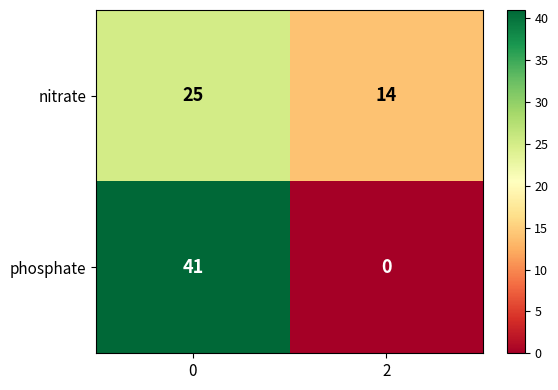

Between 0 and 2, which series saw the biggest shift?

phosphate